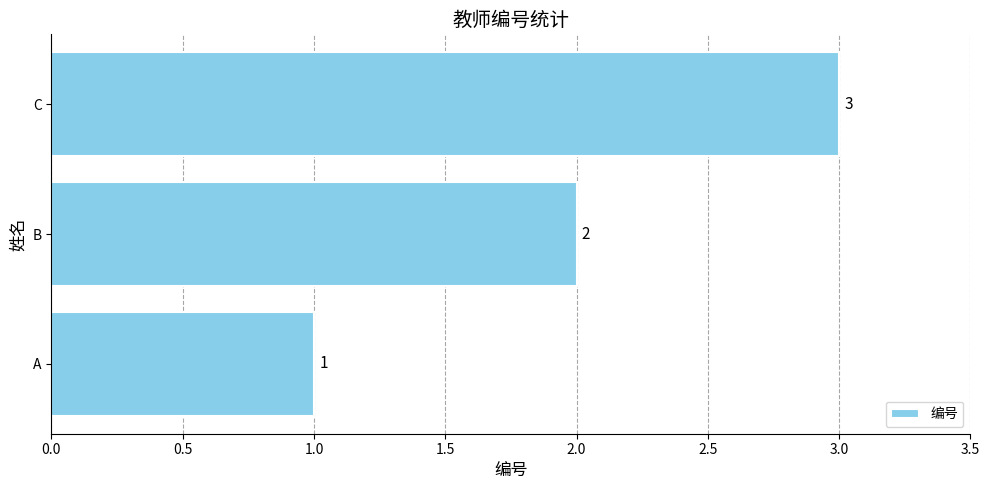

Is it true that the value at B is 2?

True